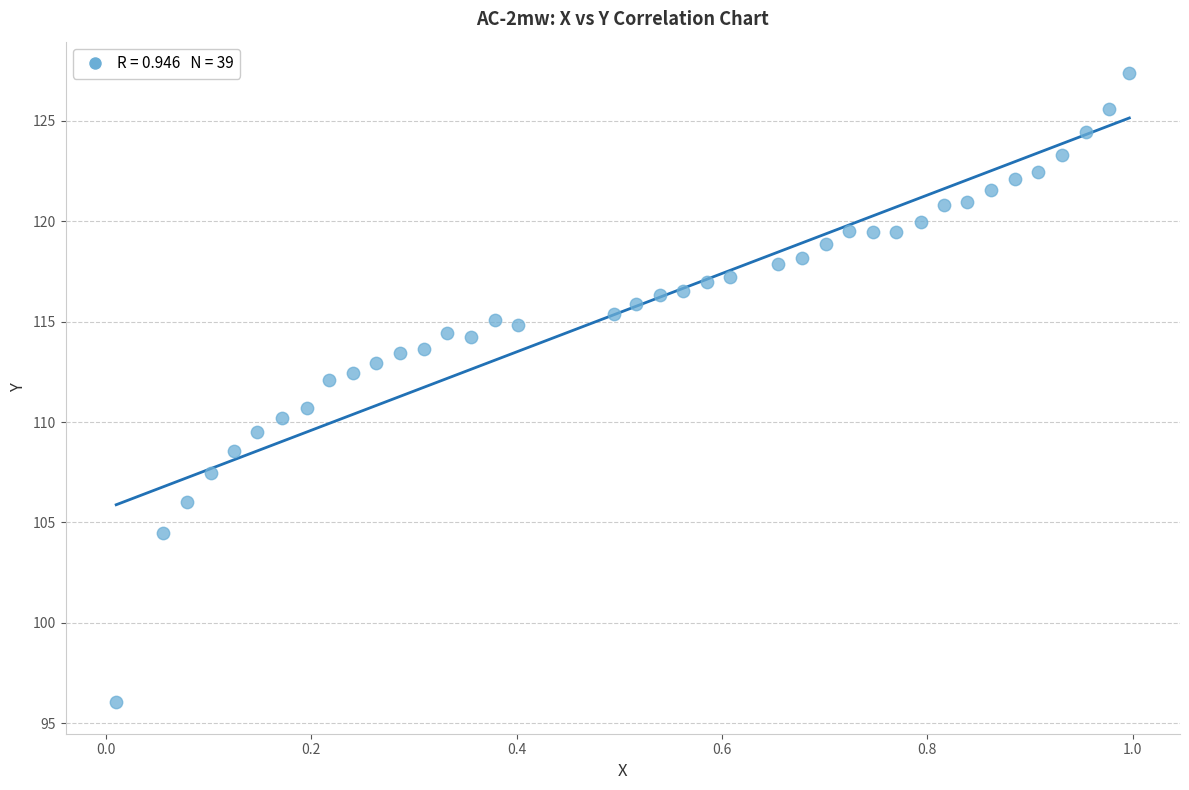

What is the range of Y values (max minus min)?

31.3